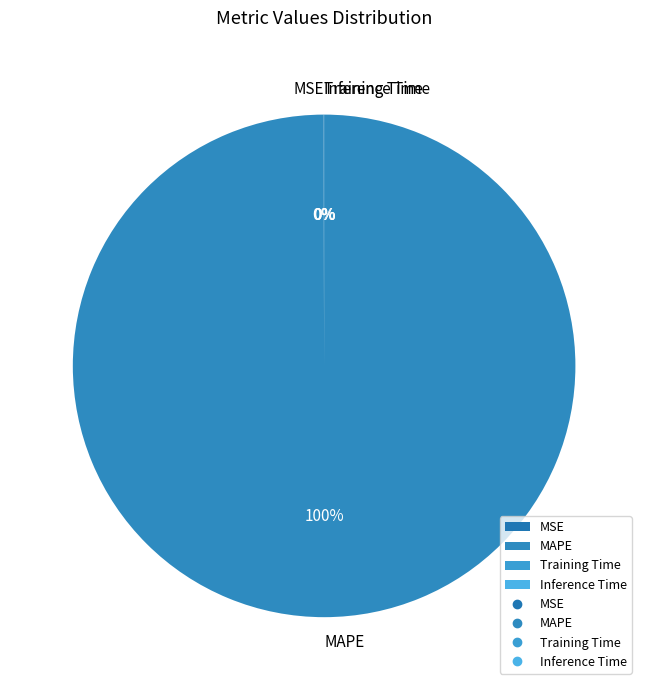

Is it true that MAPE is 100% of the pie?

True